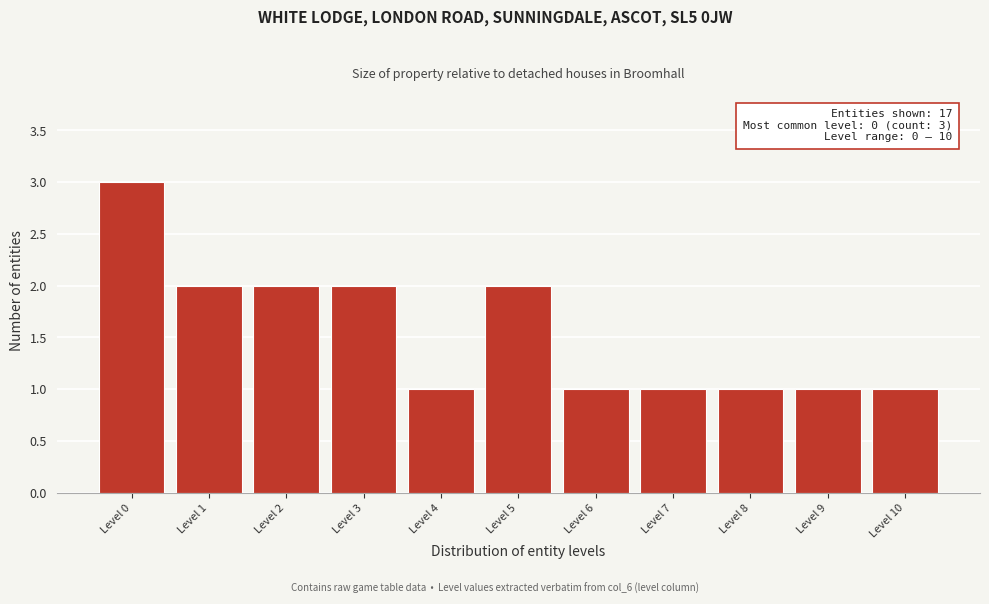

Reading right to left, what are all the values shown in this chart?

Level 10=1	Level 9=1	Level 8=1	Level 7=1	Level 6=1	Level 5=2	Level 4=1	Level 3=2	Level 2=2	Level 1=2	Level 0=3